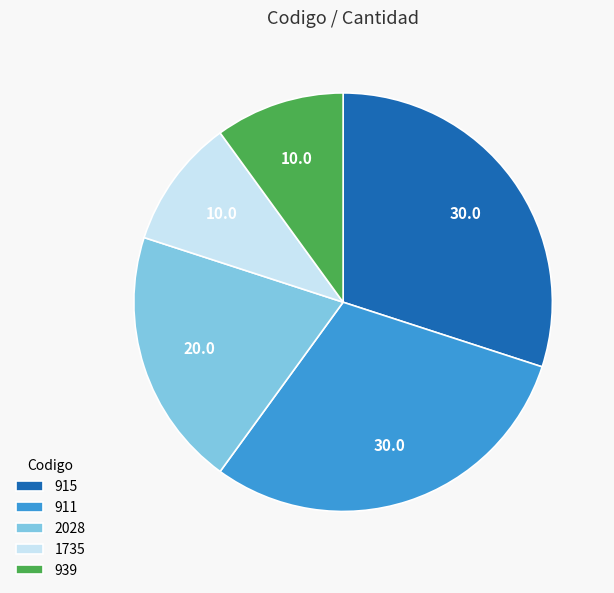

How many segments does this pie chart have?

5